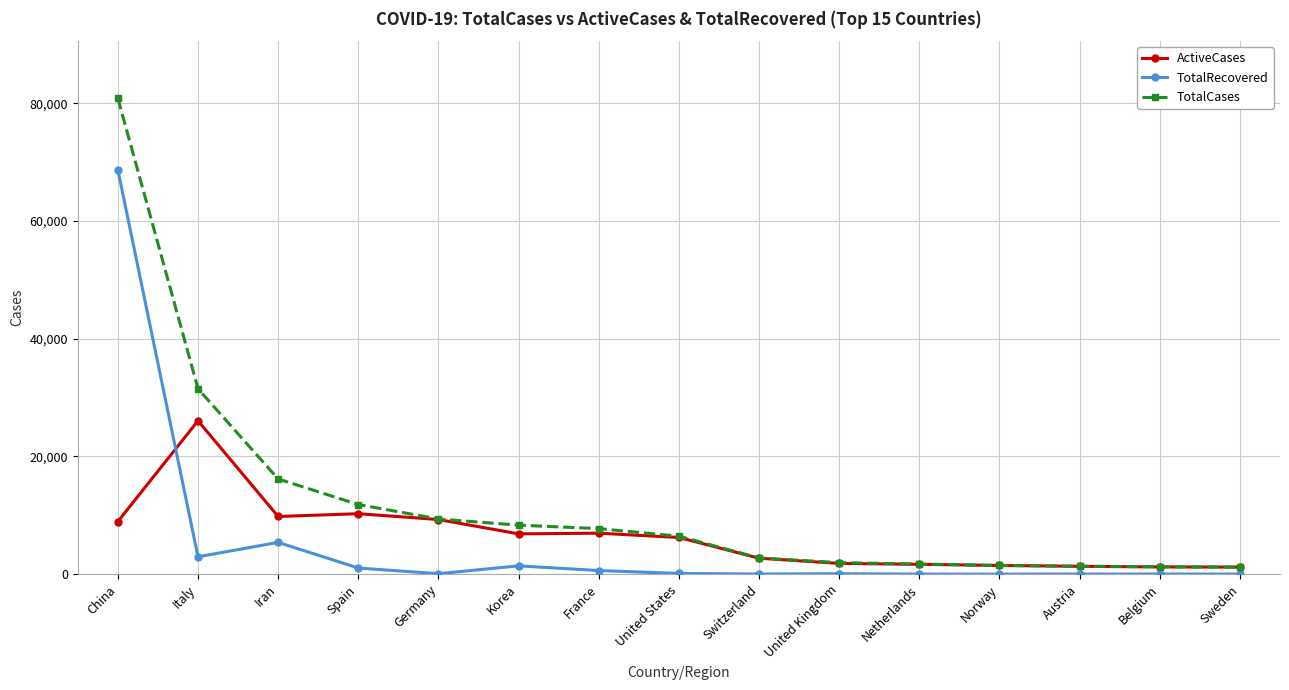

At which category is the sum across all series the highest?

China